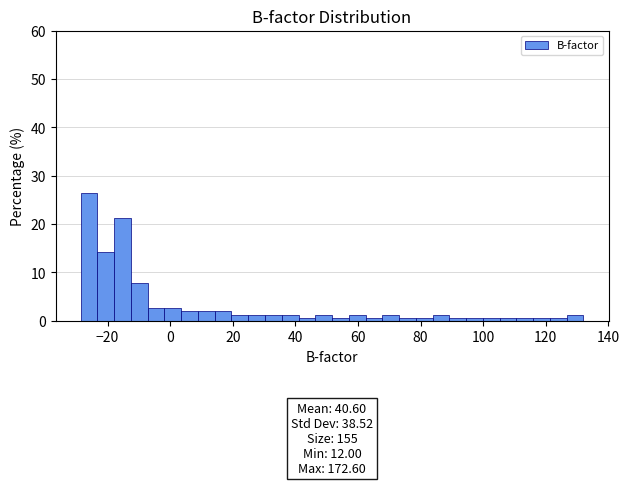

Read against the x-axis, roughly where is the centre of the tallest bar?

-26